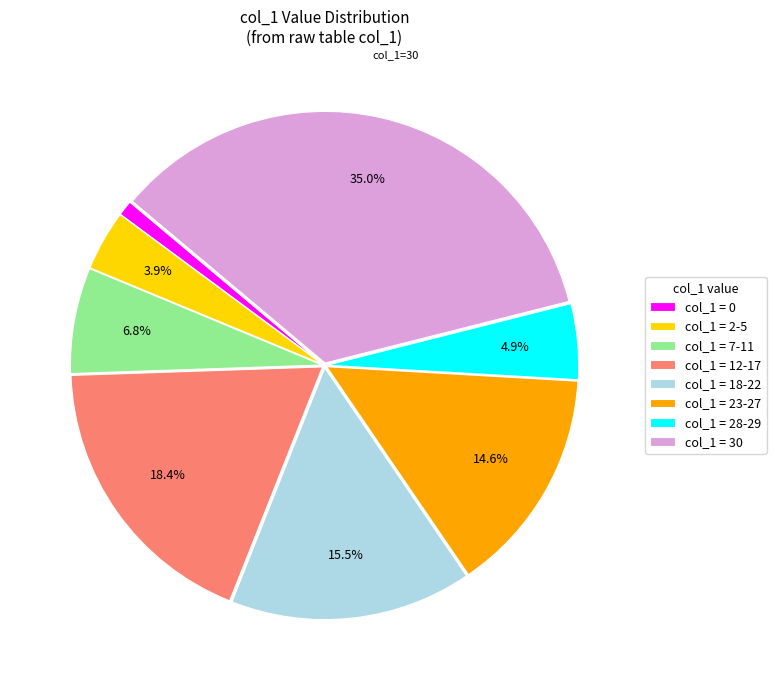

Which category has the smallest portion of the pie?

col_1 = 0